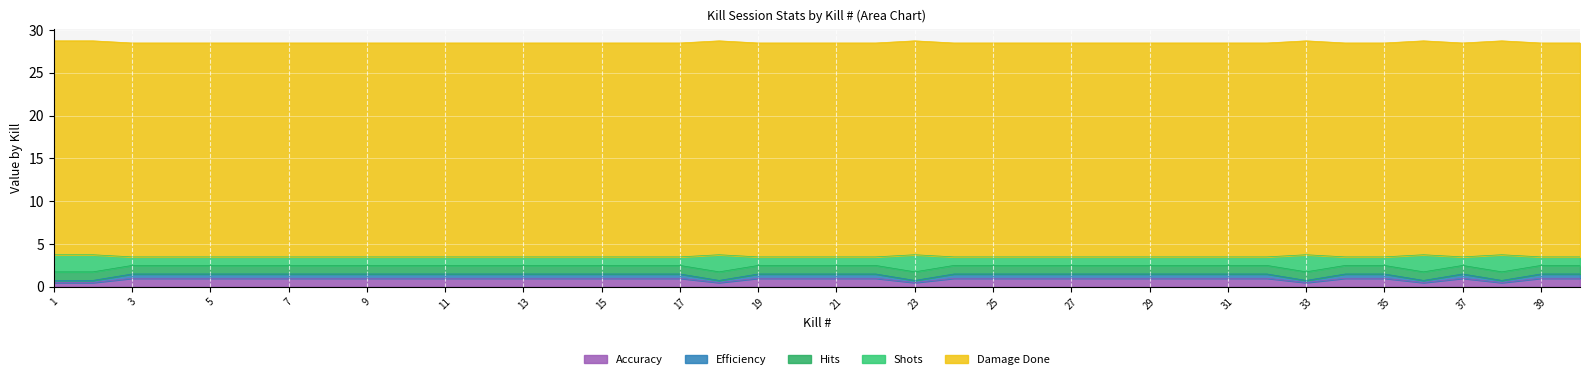

What is the highest value of the Accuracy series?

1.0